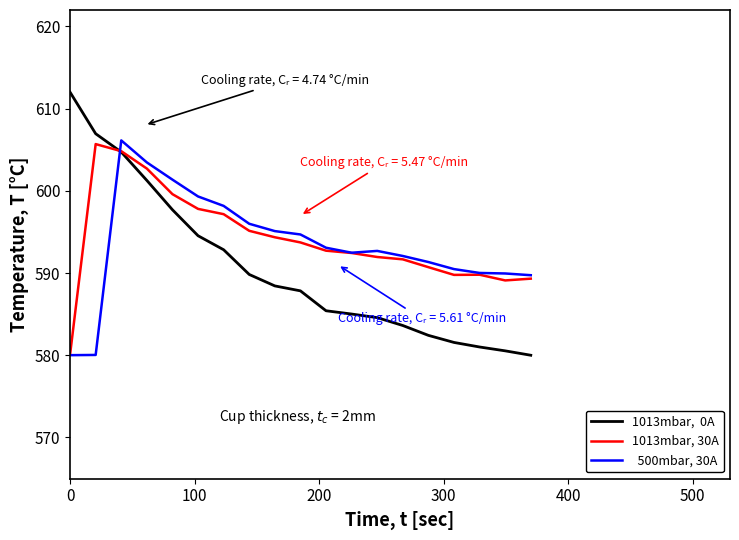

What is the minimum value shown in the chart?

580.0